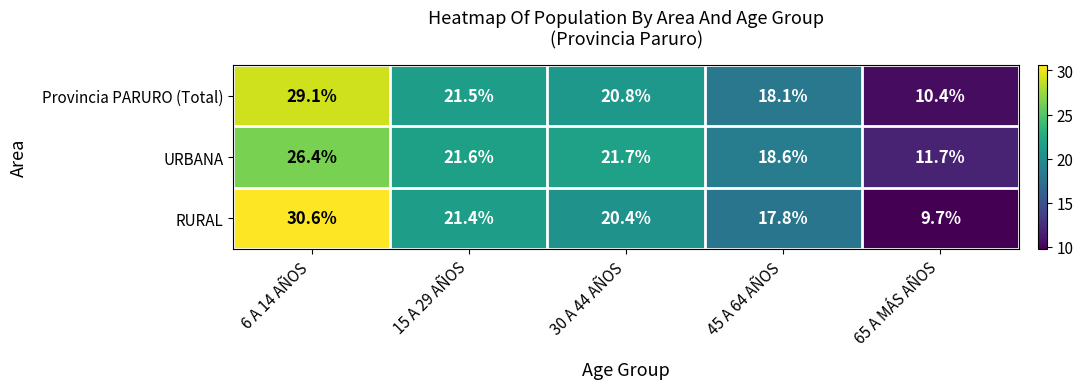

What is the greatest value displayed?

30.6